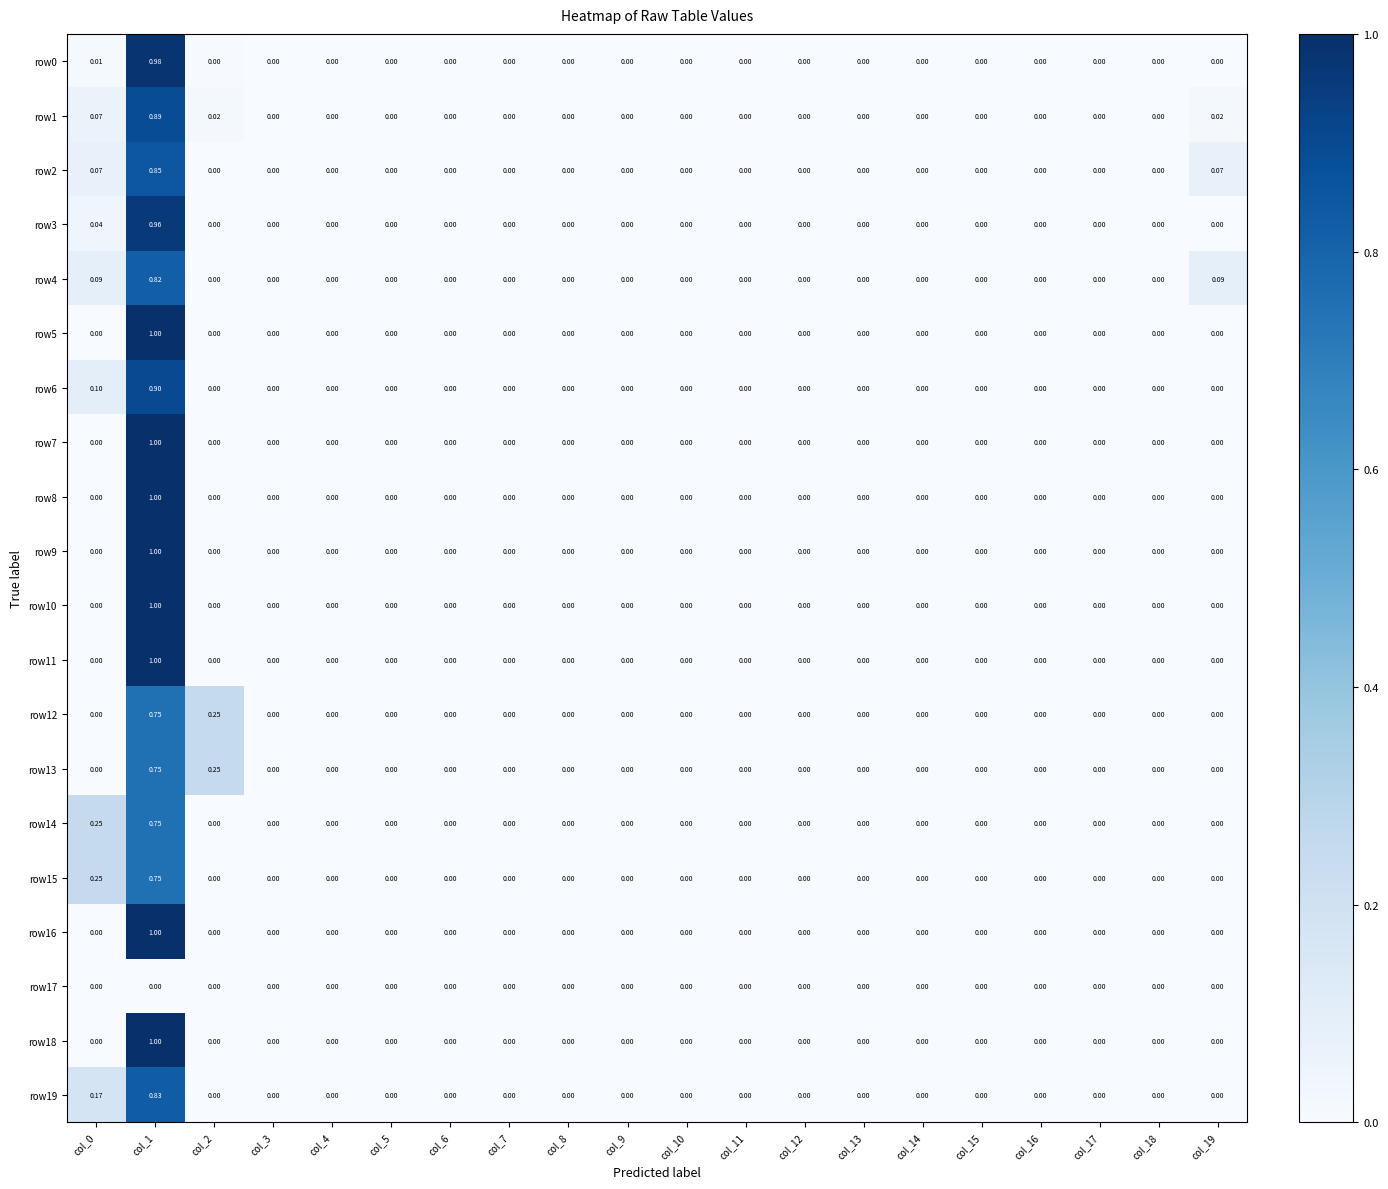

How many data points in row3 are above 0?

2